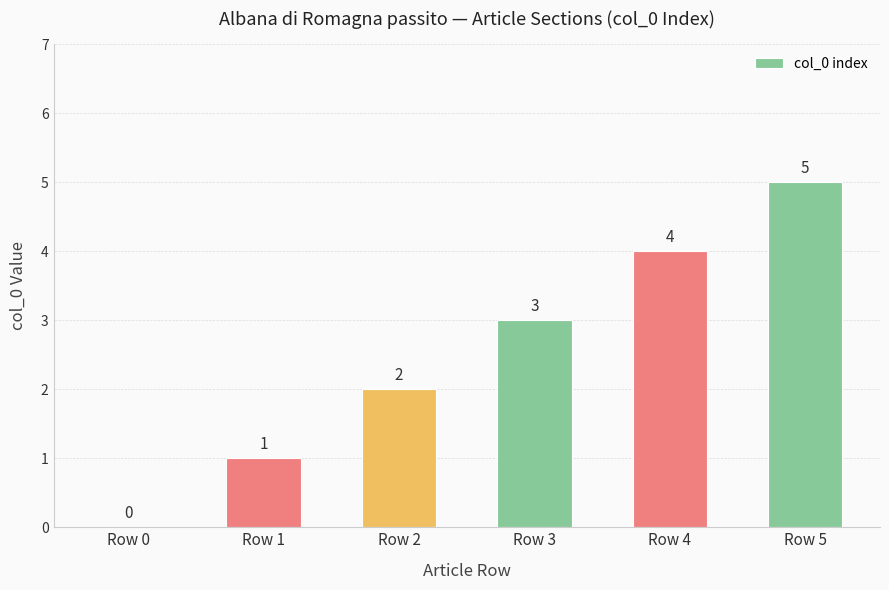

Count the number of data series in this chart.

1